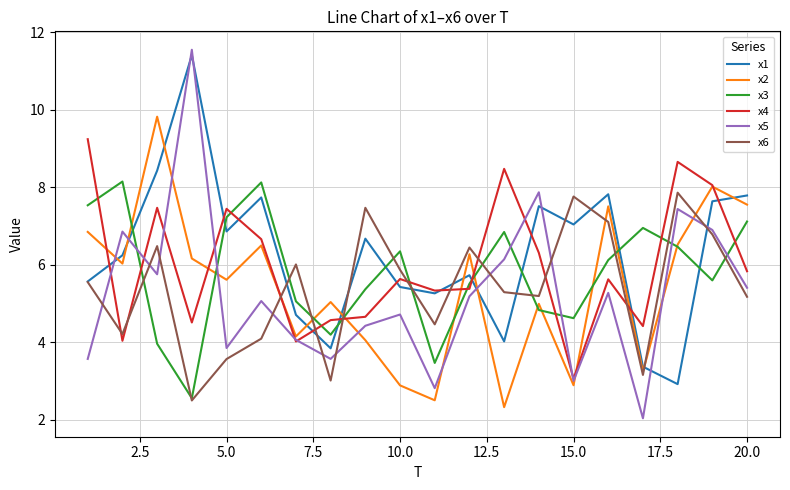

Which series has the widest spread of values?

x5